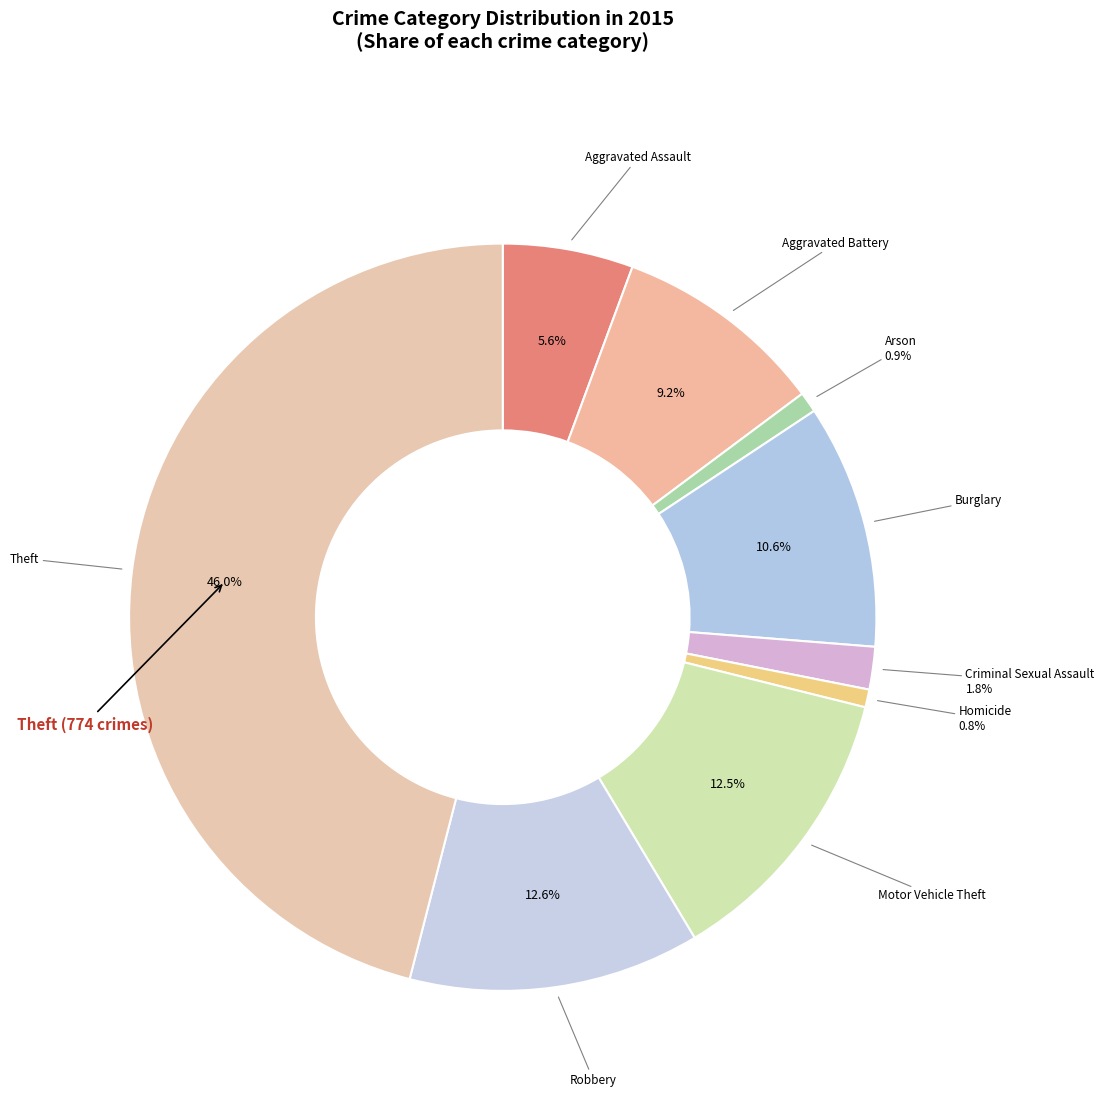

How many slices are in this pie chart?

9